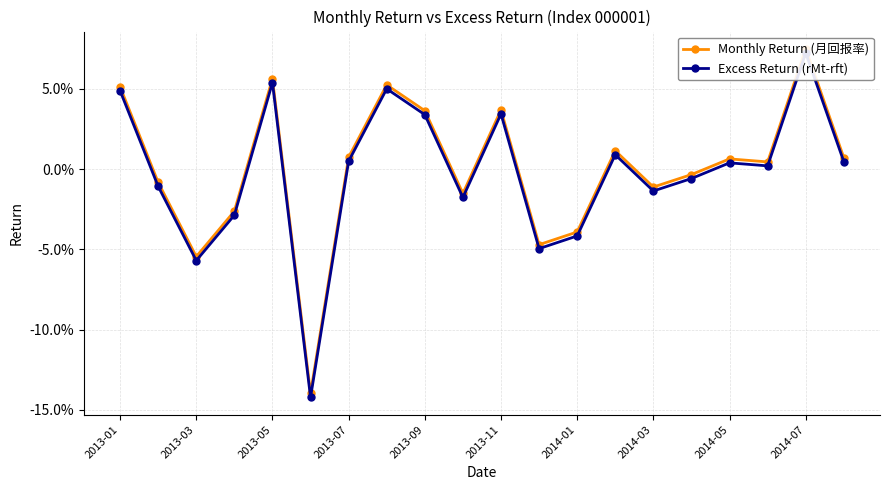

What is the difference between the second highest and second lowest values in the Excess Return (rMt-rft) series?

0.1